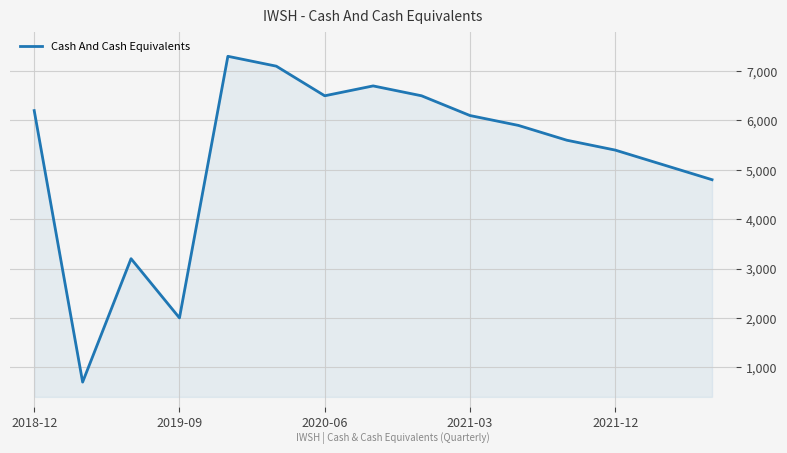

What is the greatest value displayed?

7300